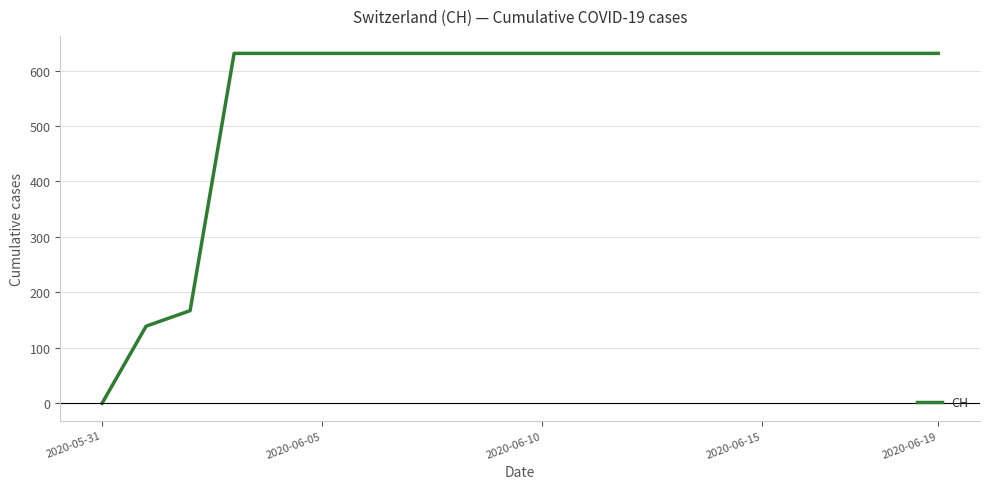

What is the maximum value shown in the chart?

631